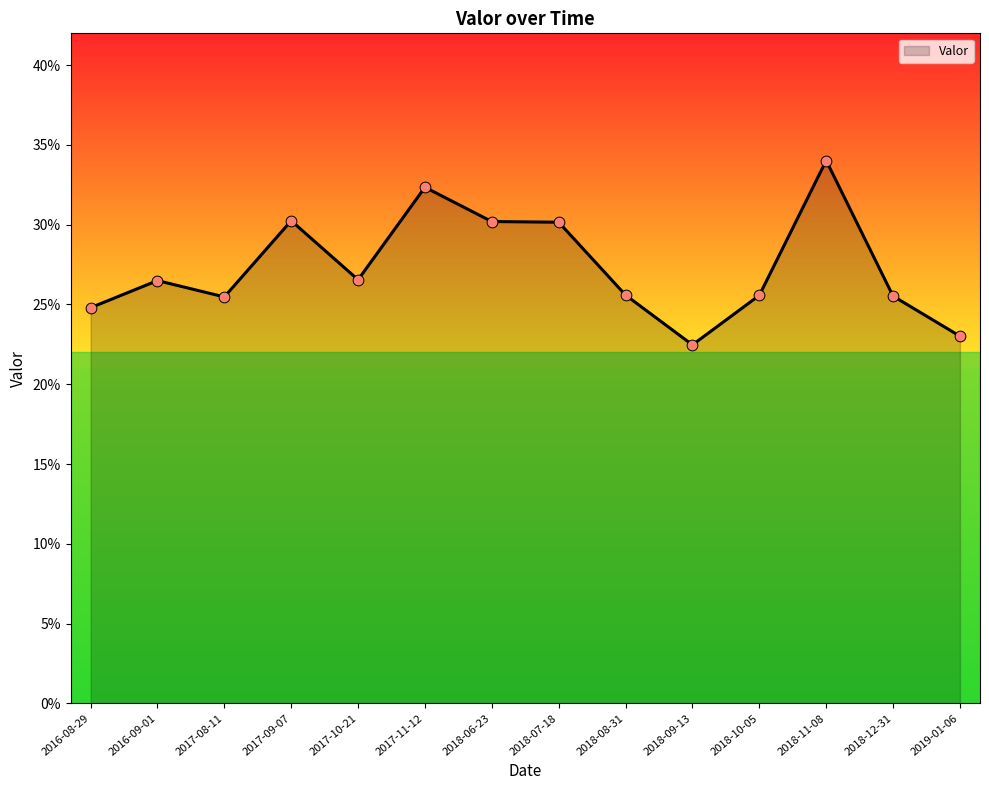

Between 2018-08-31 and 2018-10-05, which is larger?

2018-08-31